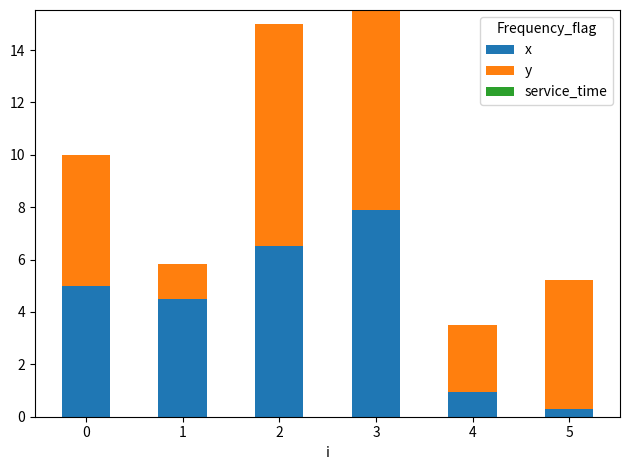

What is the total value across all series at 4?

3.5